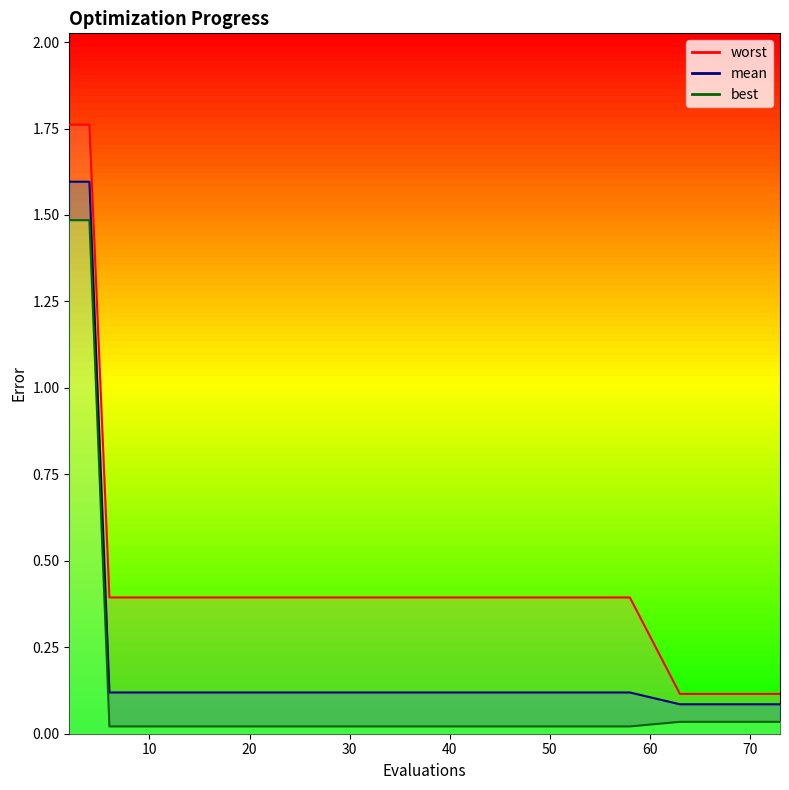

What is the difference between the maximum and minimum values in the mean series?

1.5